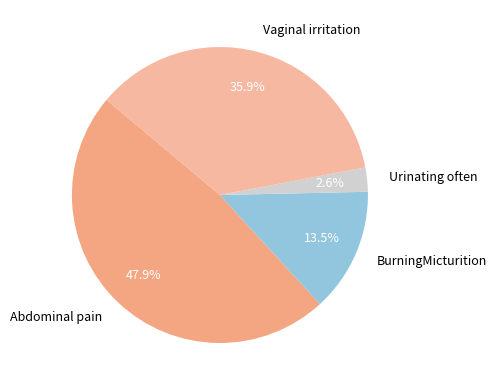

To the nearest percent, what is the combined percentage of Vaginal irritation and Urinating often?

39%